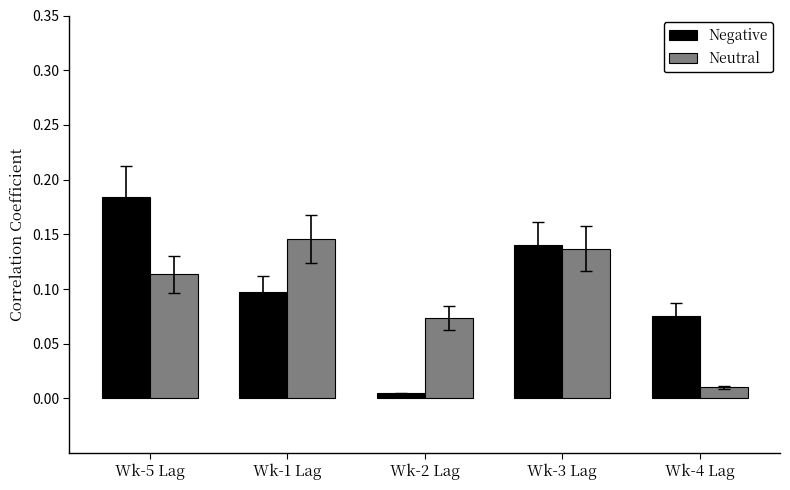

At which label is Negative closest to 0?

Wk-2 Lag